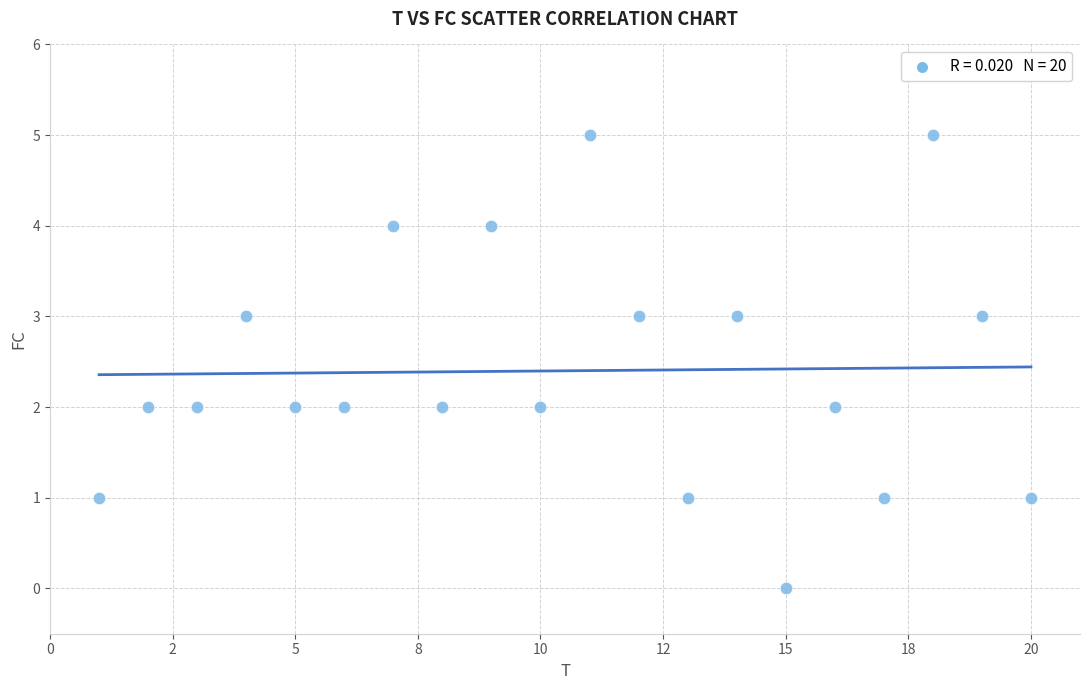

What is the range of X values (max minus min)?

19